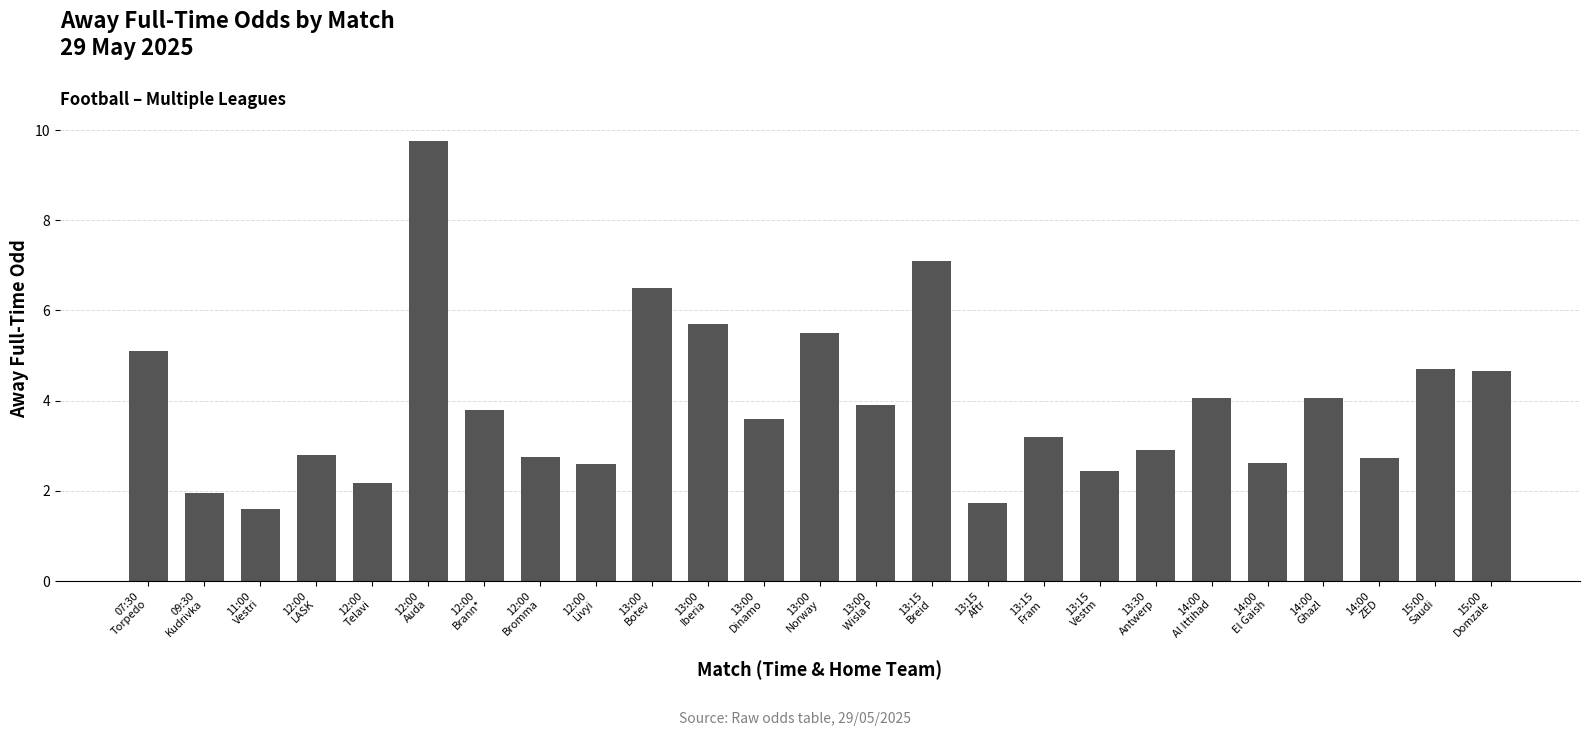

What is the maximum value shown in the chart?

9.8